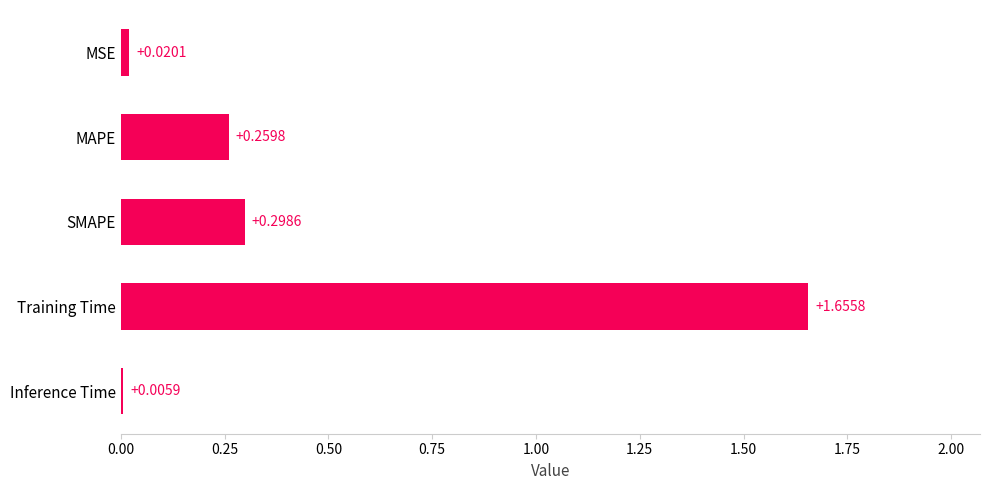

At which label is the value closest to 0?

Inference Time